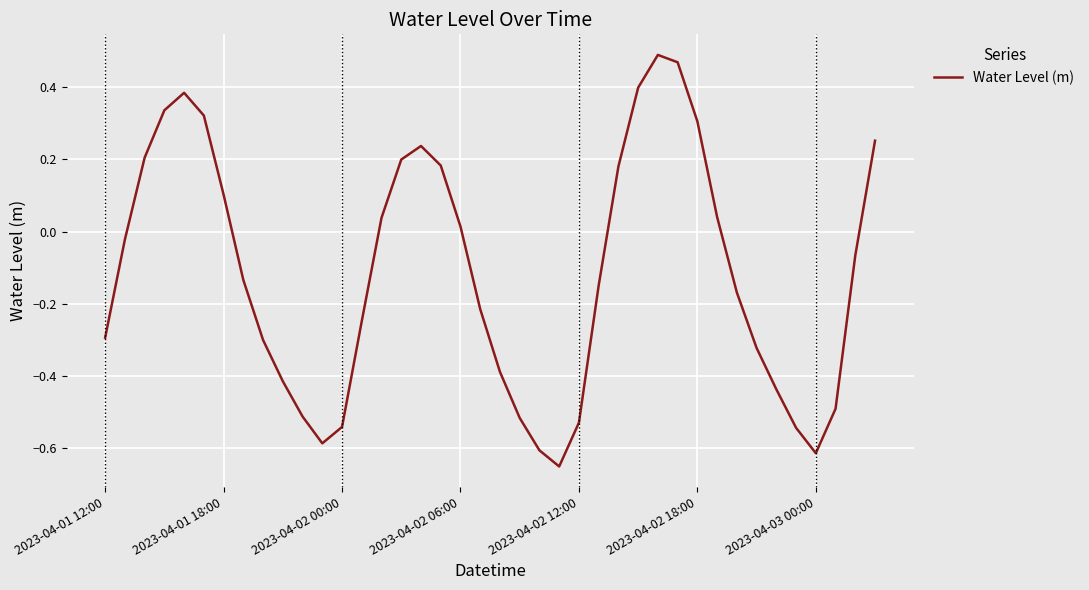

What is the difference between the maximum and minimum values?

1.1